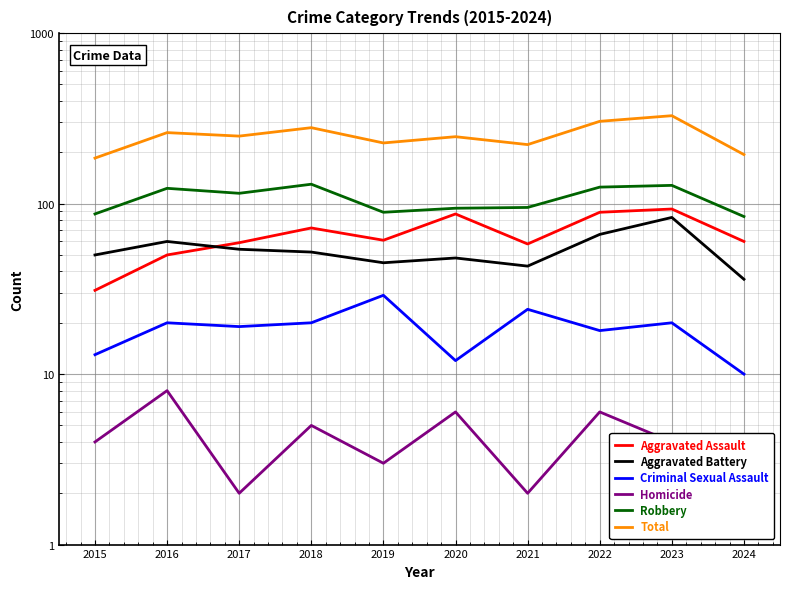

Where is Total nearest to the value 256?

2016